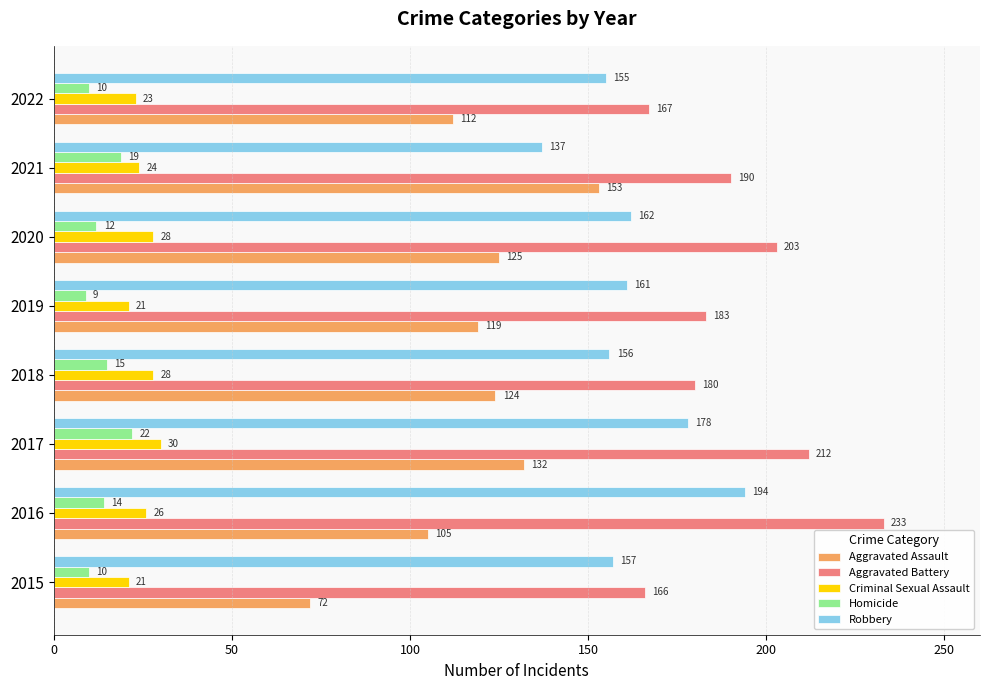

Where is Robbery nearest to the value 165?

2020